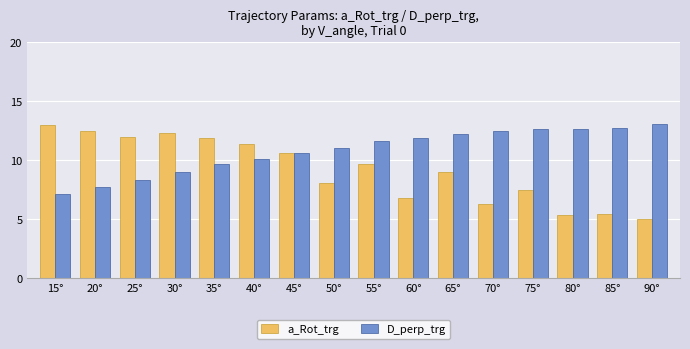

What is the label of the 9th bar from the right?

50°